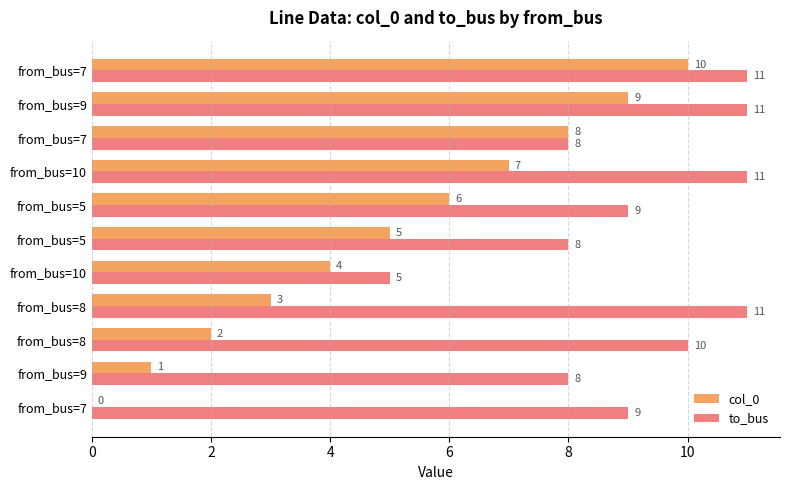

What is the maximum value for col_0?

10